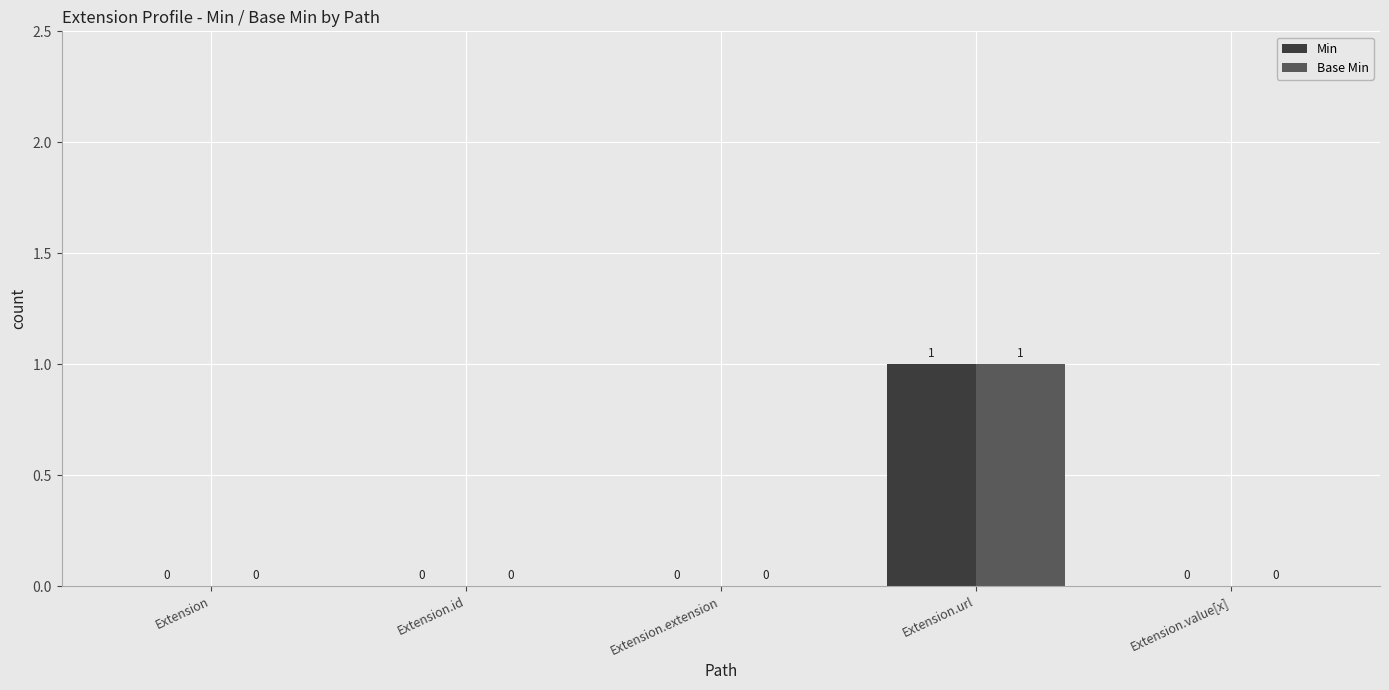

The value of Base Min at Extension.extension is 1. True or false?

False